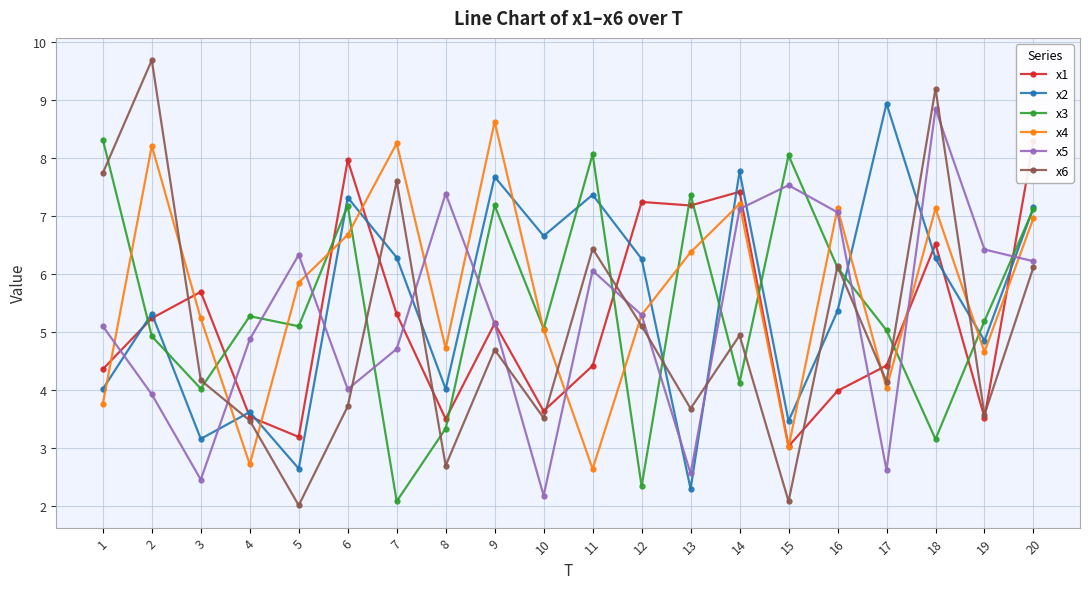

What is the spread (max minus min) of values at 2?

5.8